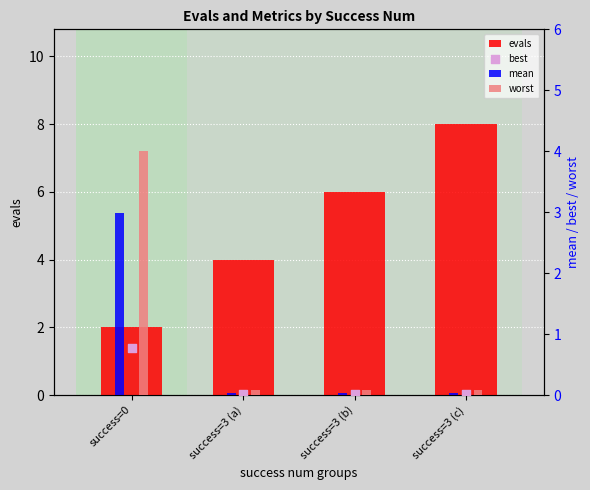

Which series has the widest spread of Y values?

evals